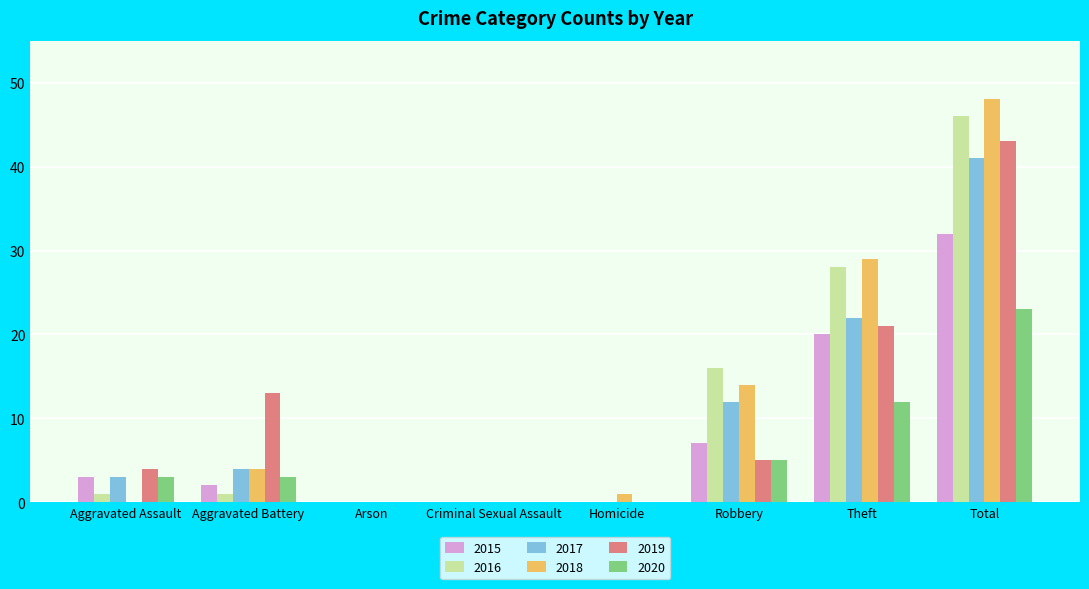

How many series are shown in this chart?

6